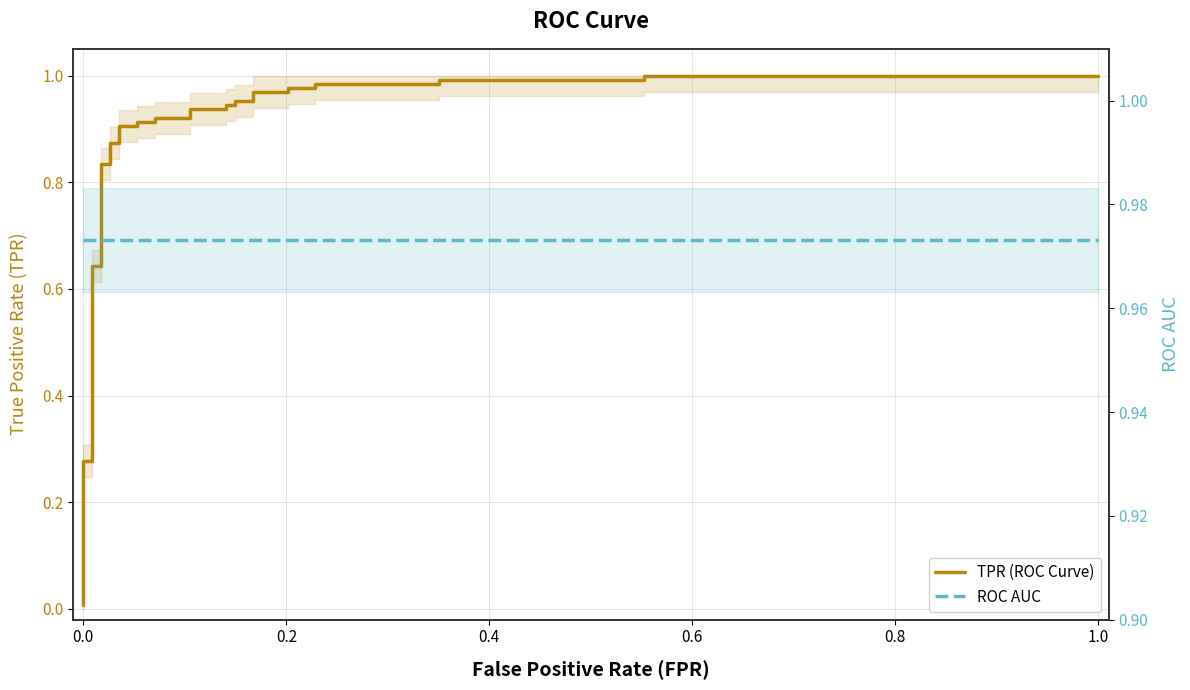

Does the chart have visible grid lines?

Yes